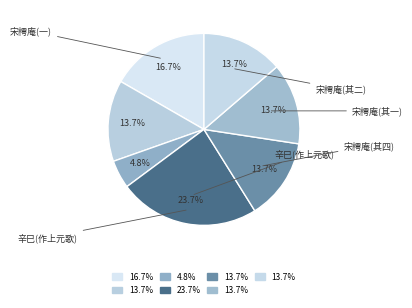

How many segments does this pie chart have?

7